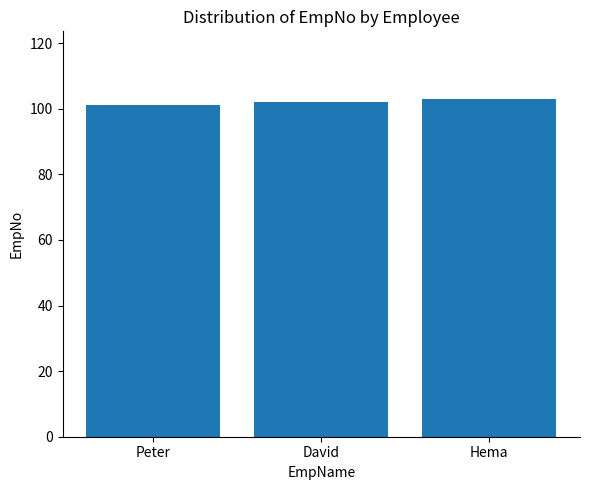

Is it true that the value at Peter is 101?

True